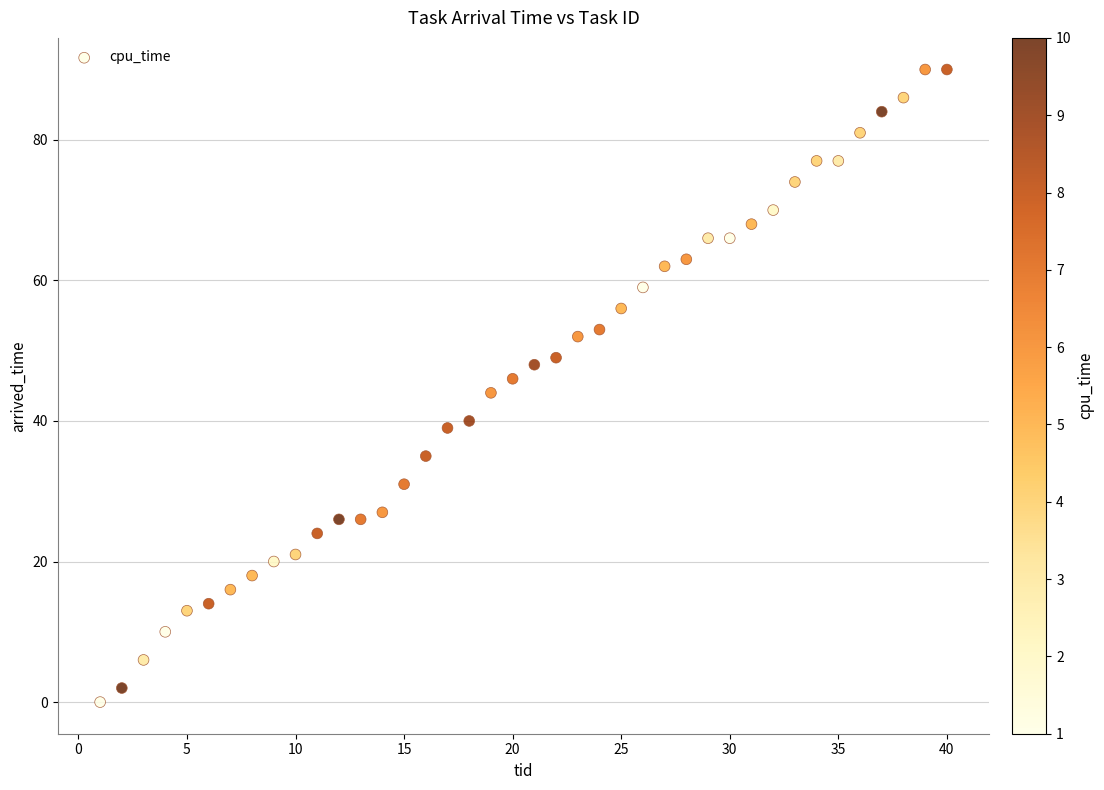

What is the range of X values (max minus min)?

39